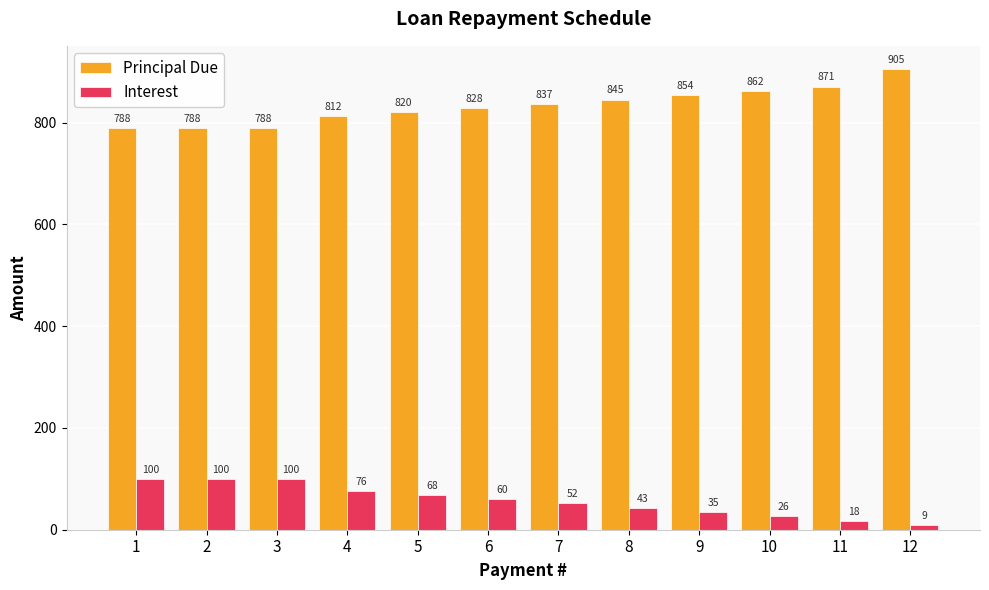

Which series has the widest spread of values?

Principal Due